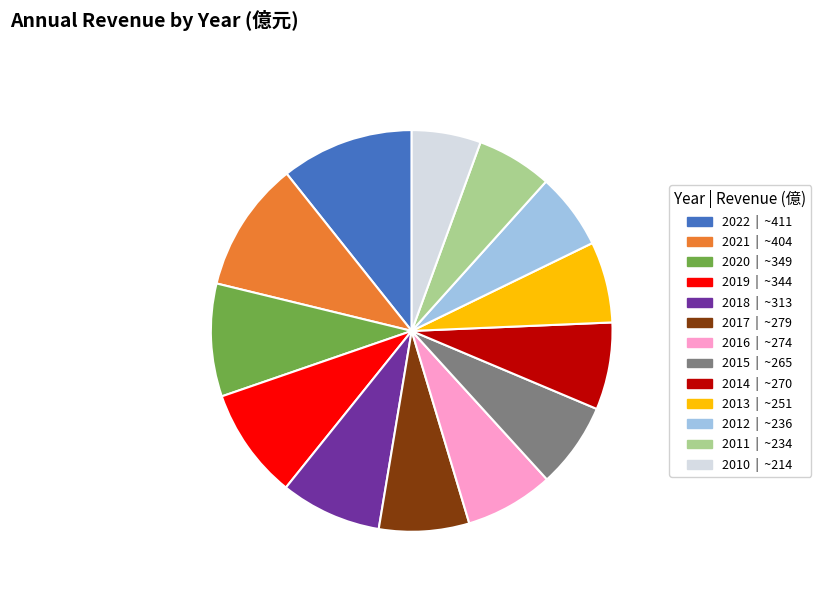

True or false: 2012 accounts for 6% of the total.

True